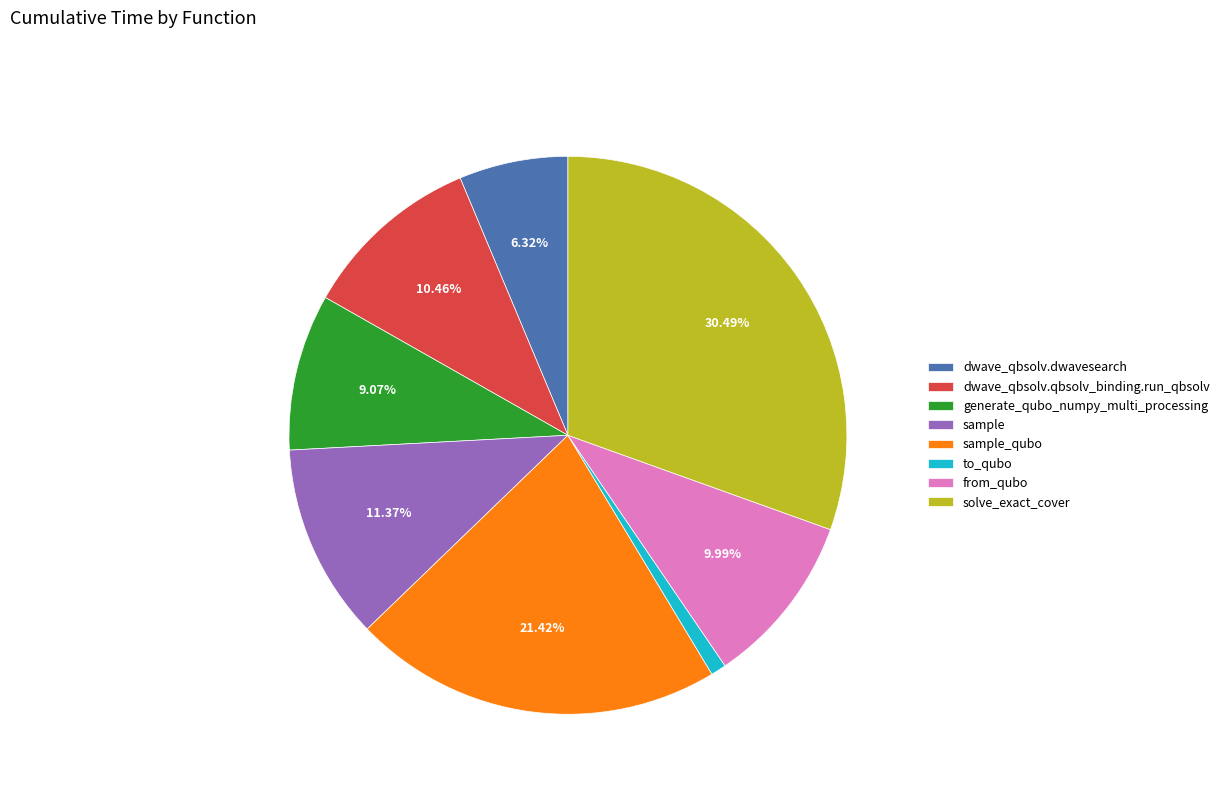

Does dwave_qbsolv.dwavesearch account for over 50% of the chart?

No